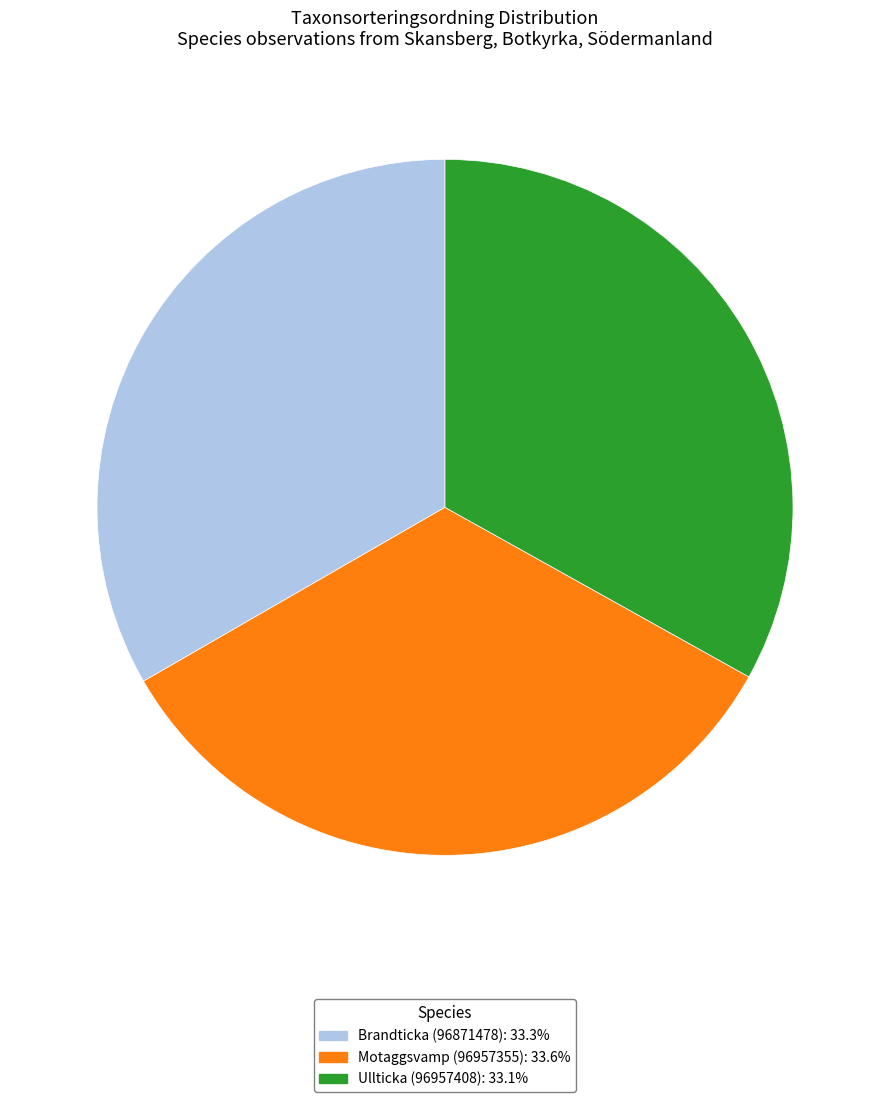

What is the ratio of the value at Motaggsvamp (96957355) to the value at Ullticka (96957408)?

1.0